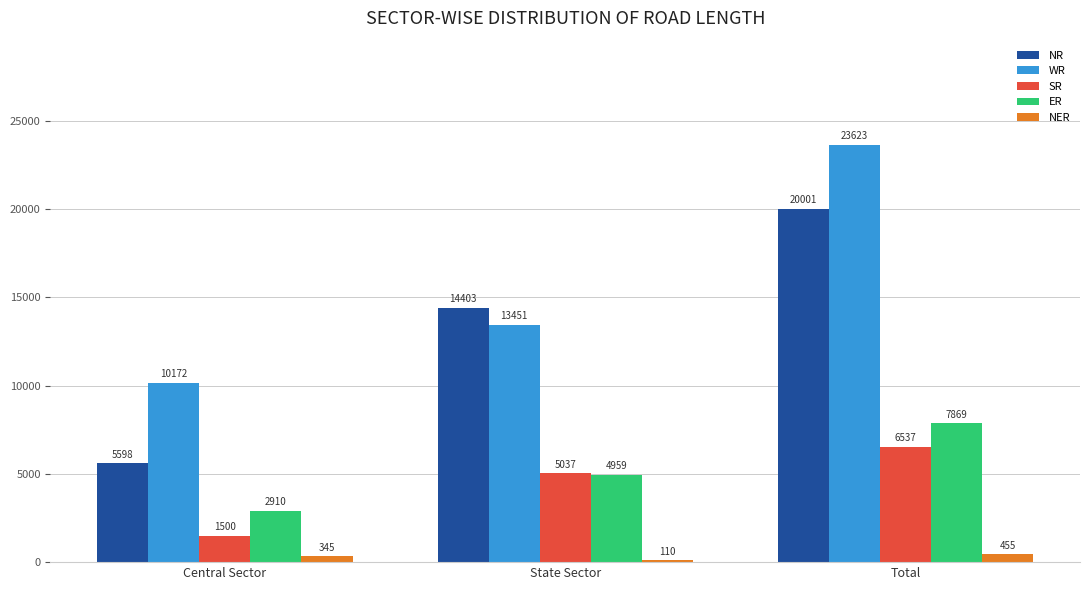

Are the bars horizontal?

No